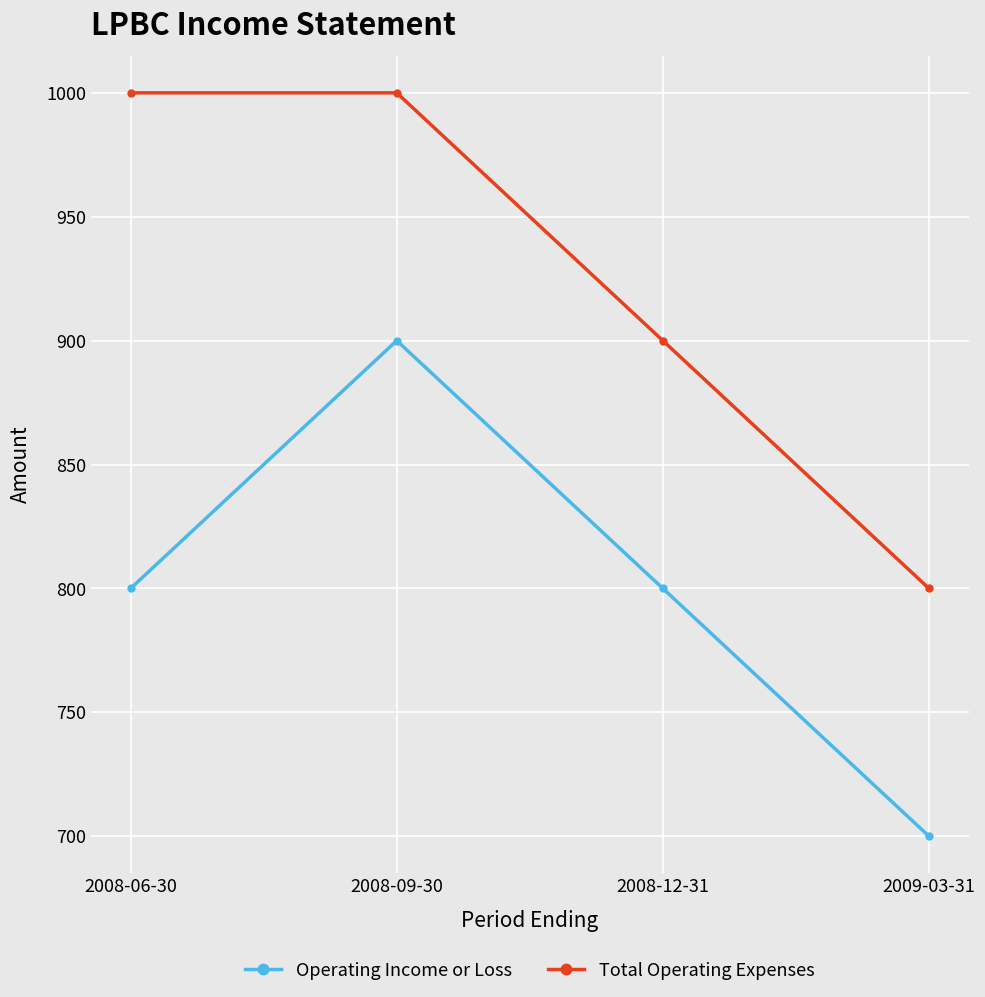

True or false: Operating Income or Loss and Total Operating Expenses intersect in this chart.

False